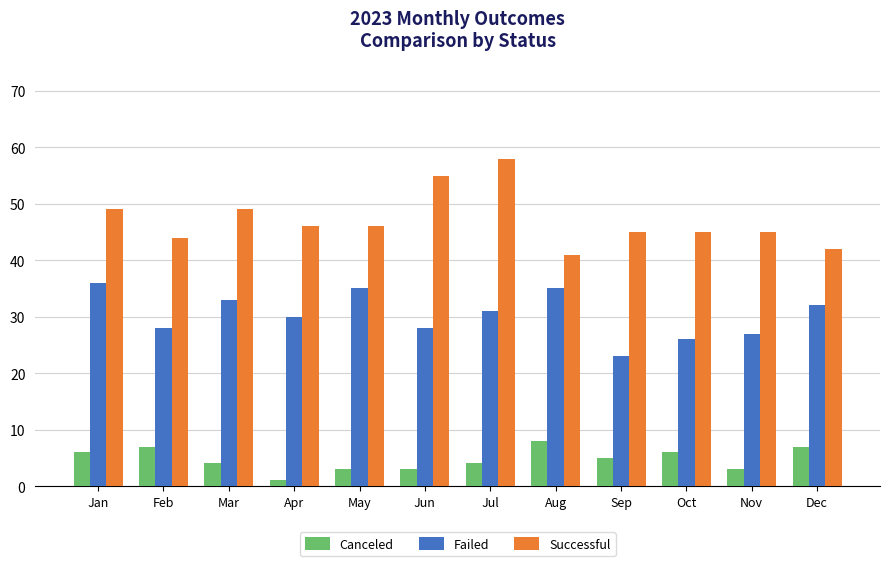

What is the difference between the highest and lowest values at Sep?

40